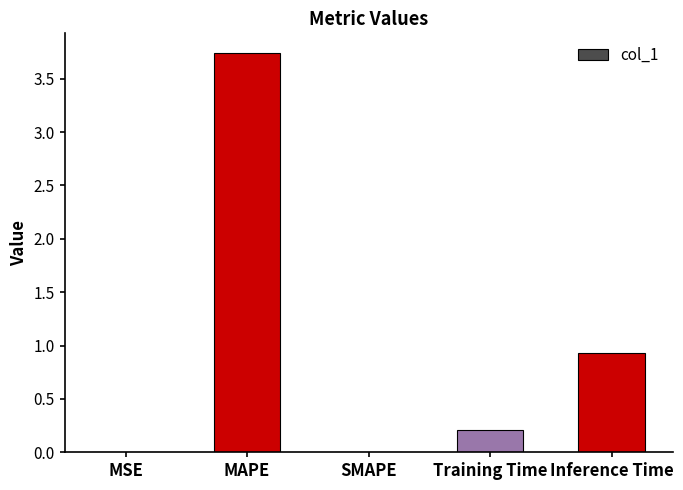

What is the difference between the values at Training Time and MSE?

0.2